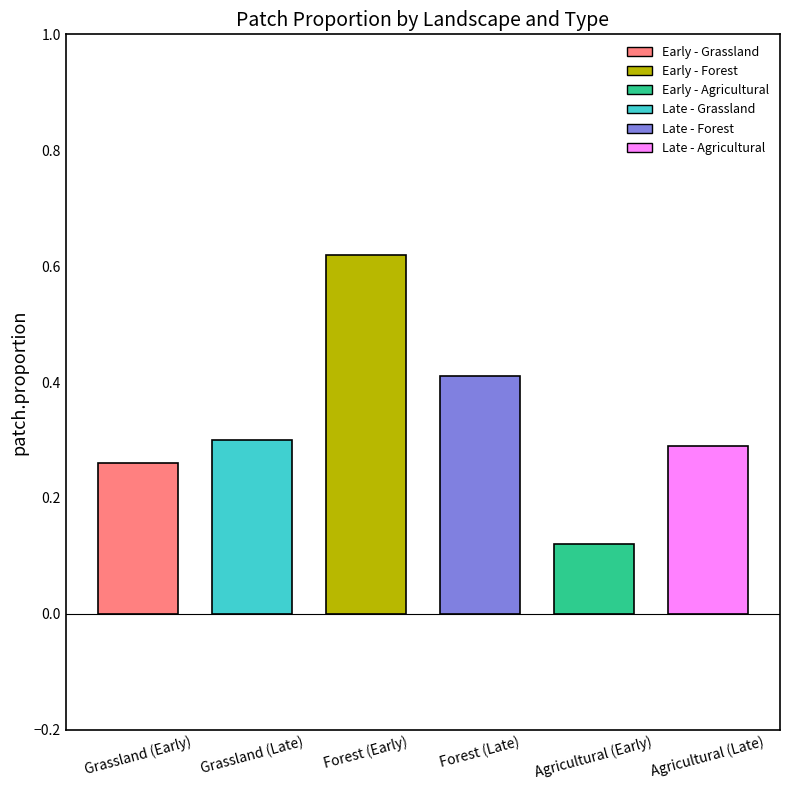

Read the Early value at Grassland.

0.3